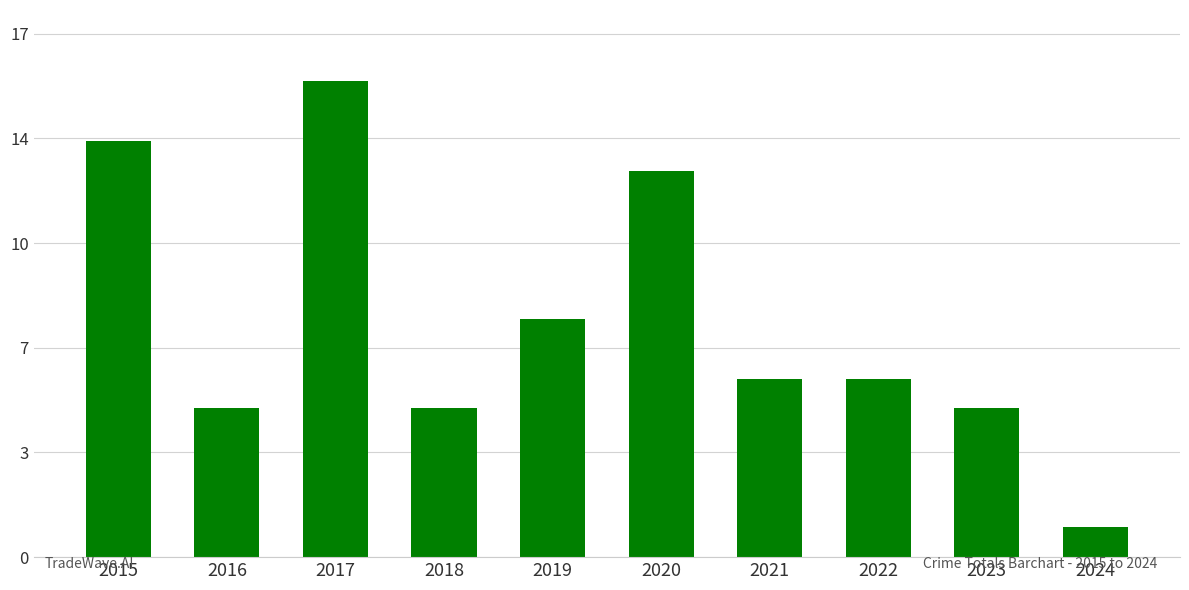

Reading left to right, transcribe all the data shown in this chart.

14	5	16	5	8	13	6	6	5	1